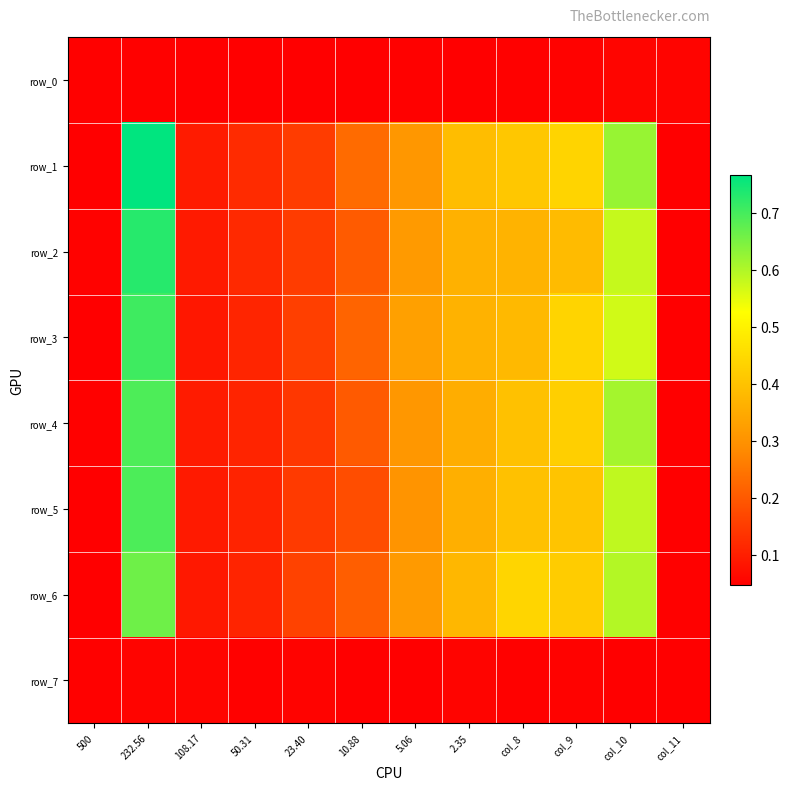

Is it true that row_5 equals 0.2 at 108.17?

False